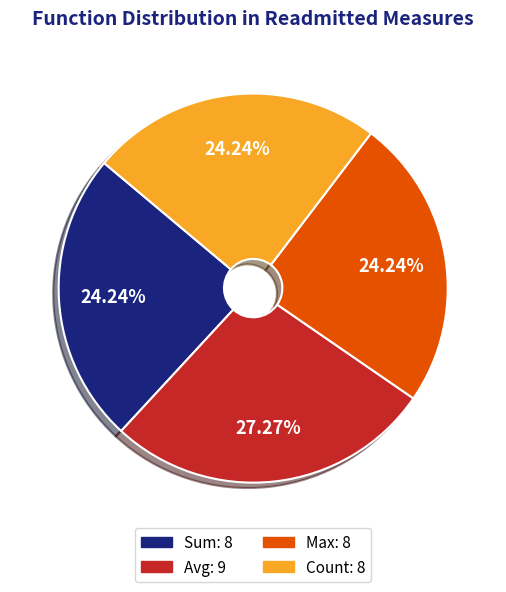

Is there a majority slice in this chart?

No